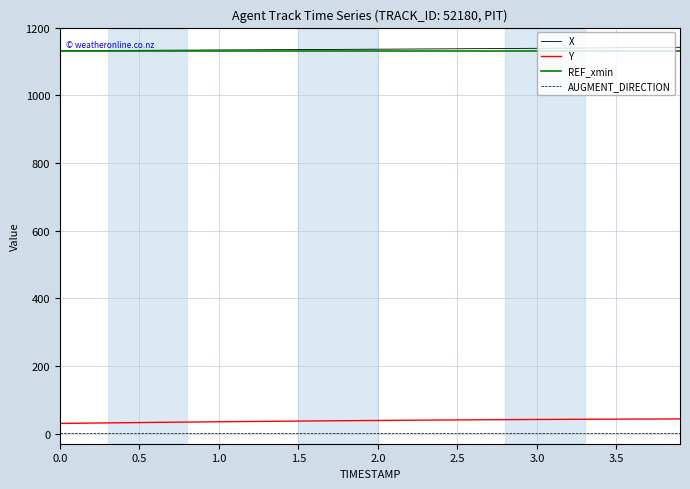

True or false: Y and X intersect in this chart.

False